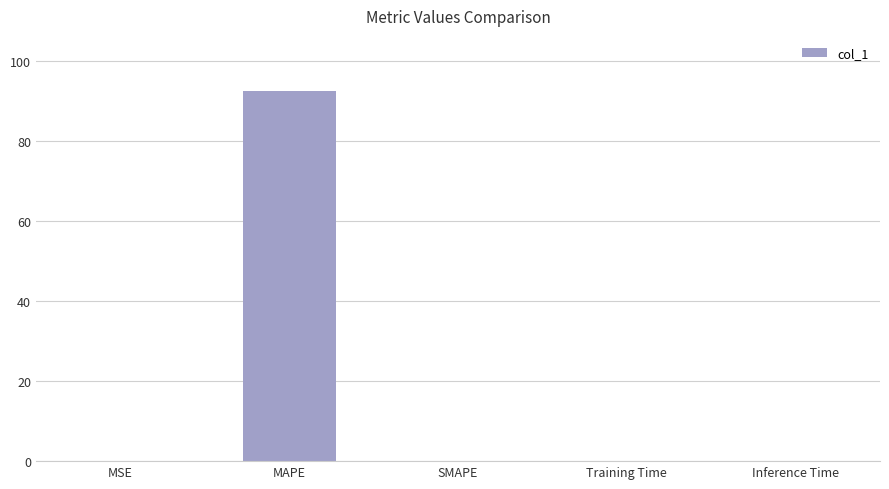

Are the bars grouped side by side (vs. stacked)?

No